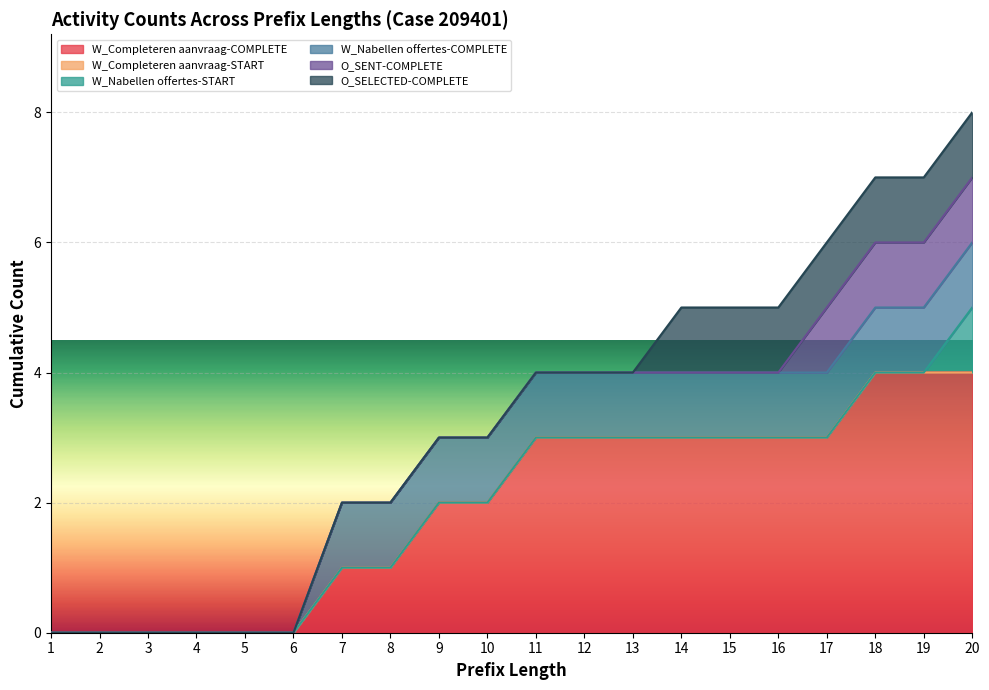

Is it true that W_Completeren aanvraag-COMPLETE equals 1 at 15?

False